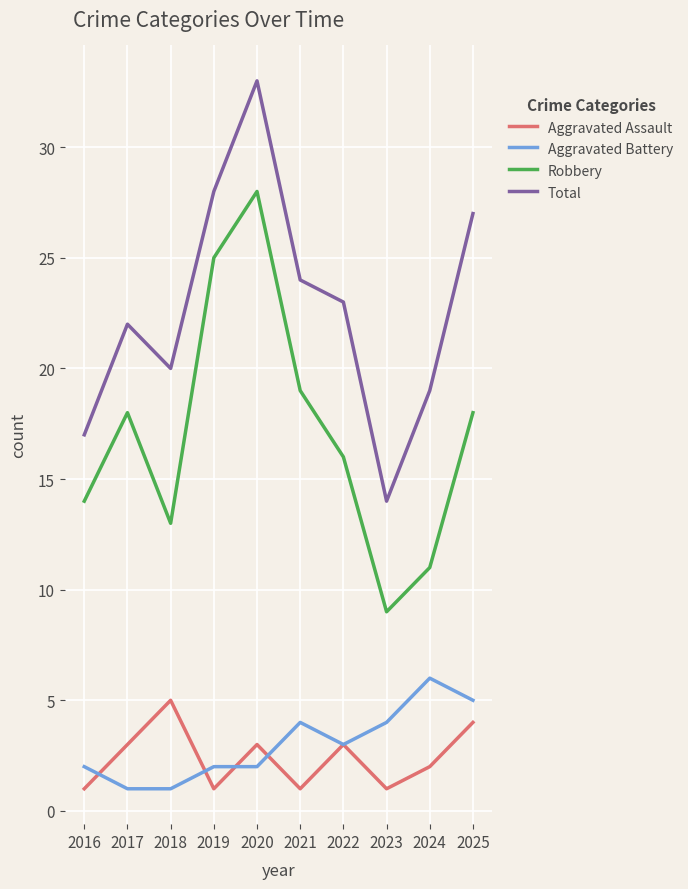

List the labels in order of Total value, smallest first.

2023, 2016, 2024, 2018, 2017, 2022, 2021, 2025, 2019, 2020